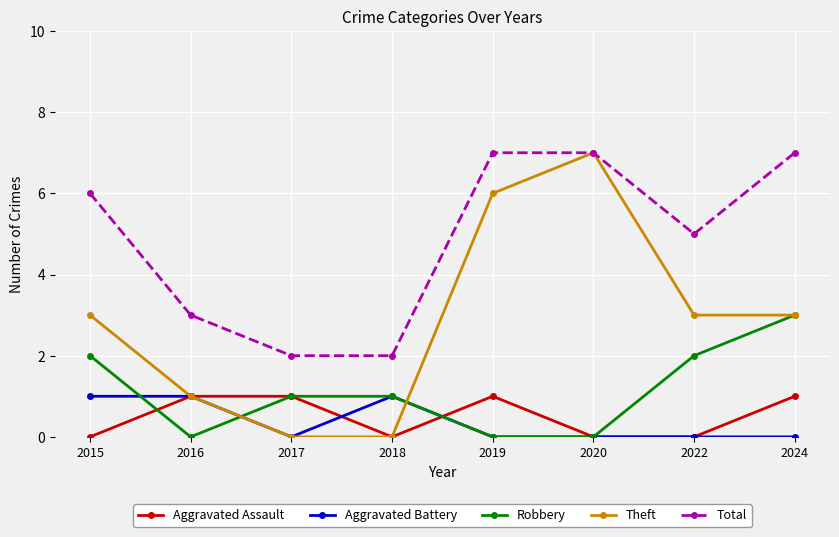

Does the chart display data point markers on the line(s)?

Yes